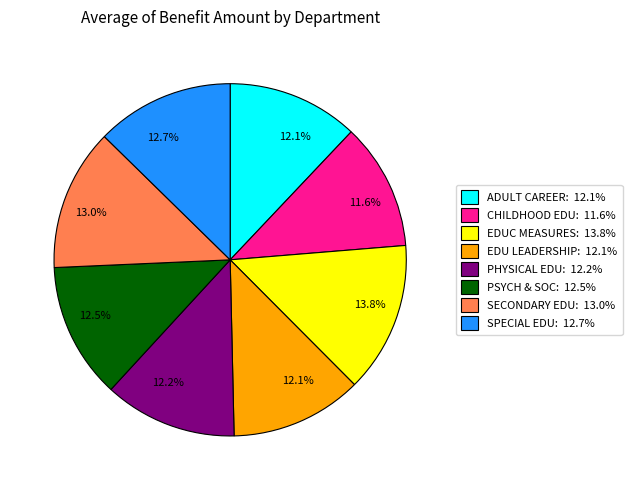

To the nearest percent, what is the difference between the largest and smallest slice percentages?

2%